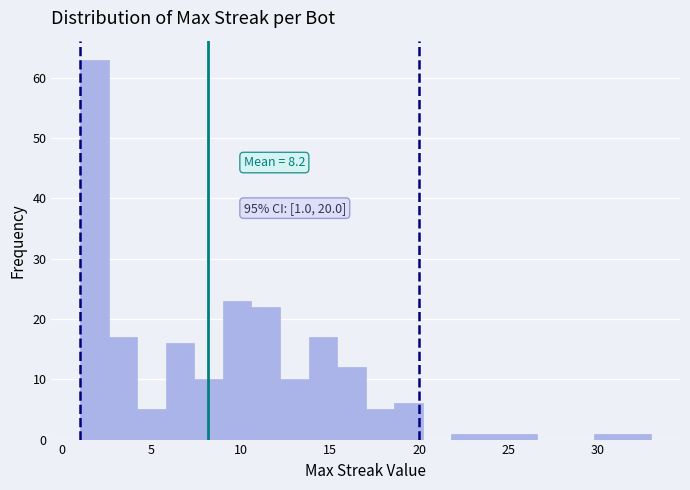

Read against the x-axis, roughly where is the centre of the tallest bar?

2.0